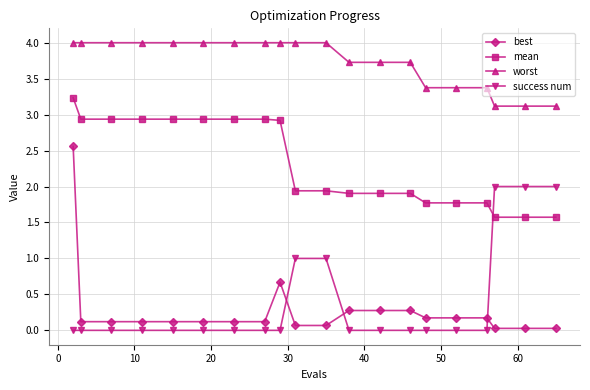

Which series has the largest total across all categories?

worst